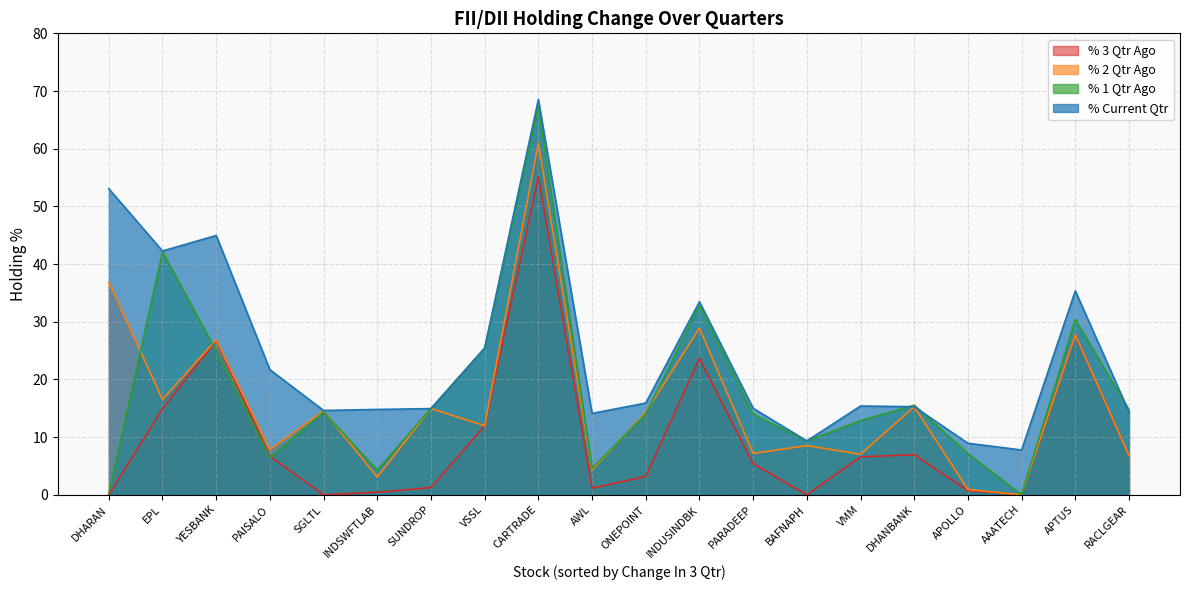

Where is % 3 Qtr Ago nearest to the value 27?

YESBANK